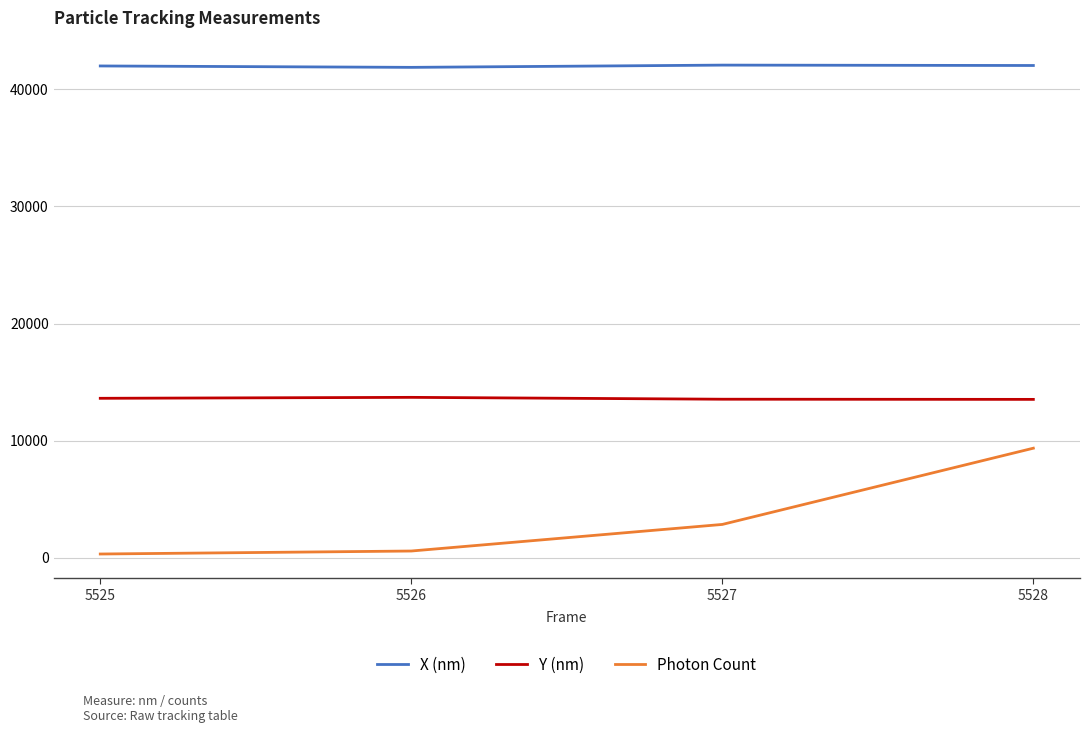

What is the highest value of the Y (nm) series?

13694.0